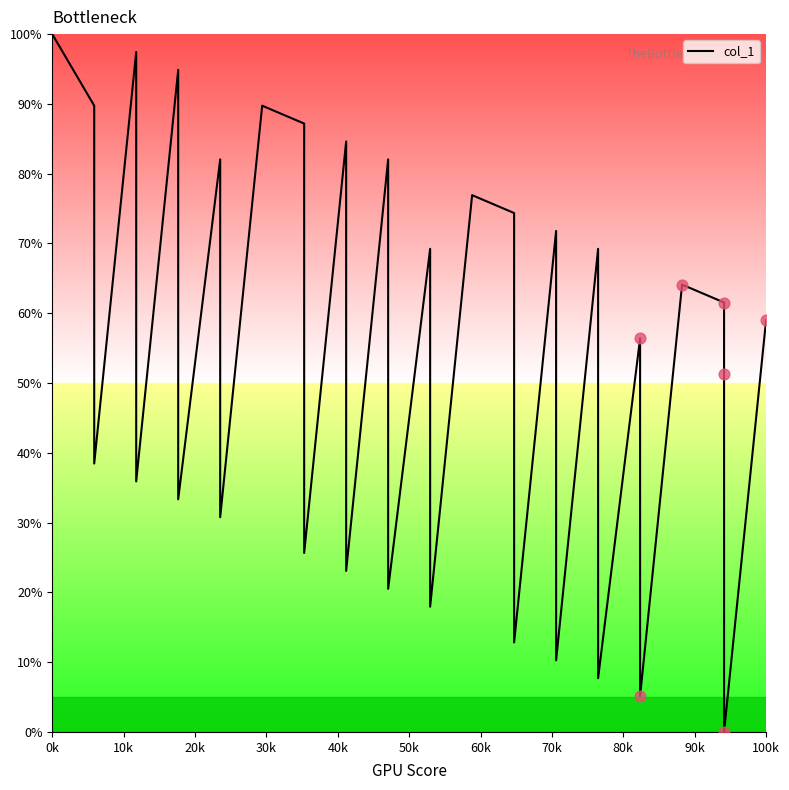

Which has a higher value, 39 or 10k?

10k